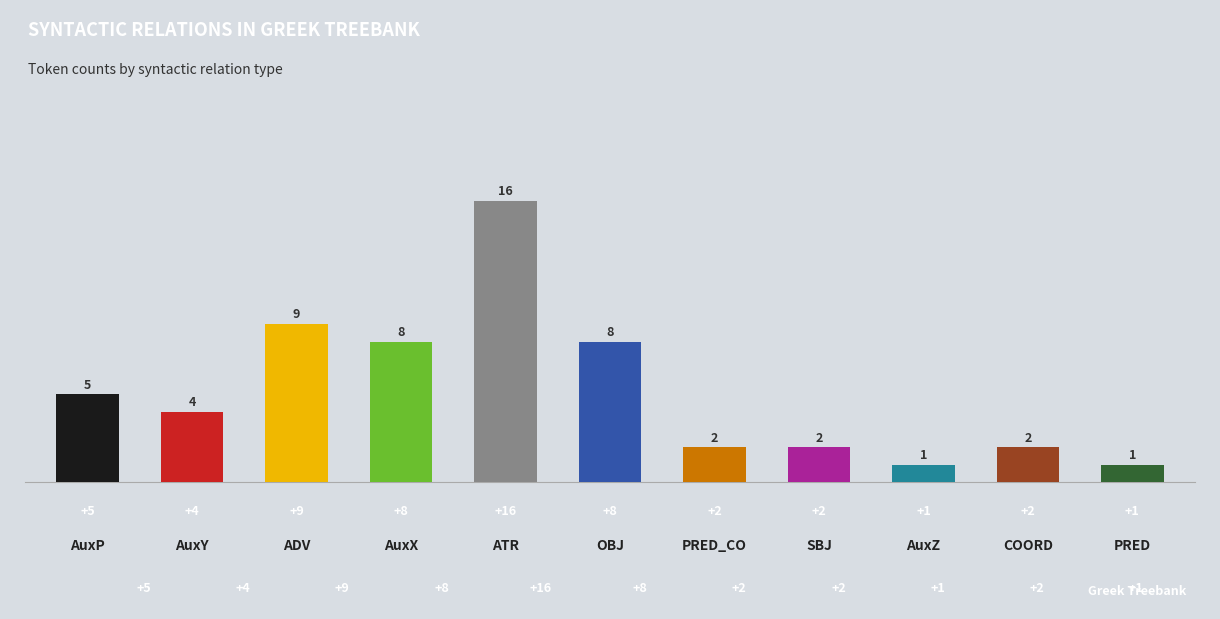

Are the bars grouped side by side (vs. stacked)?

No